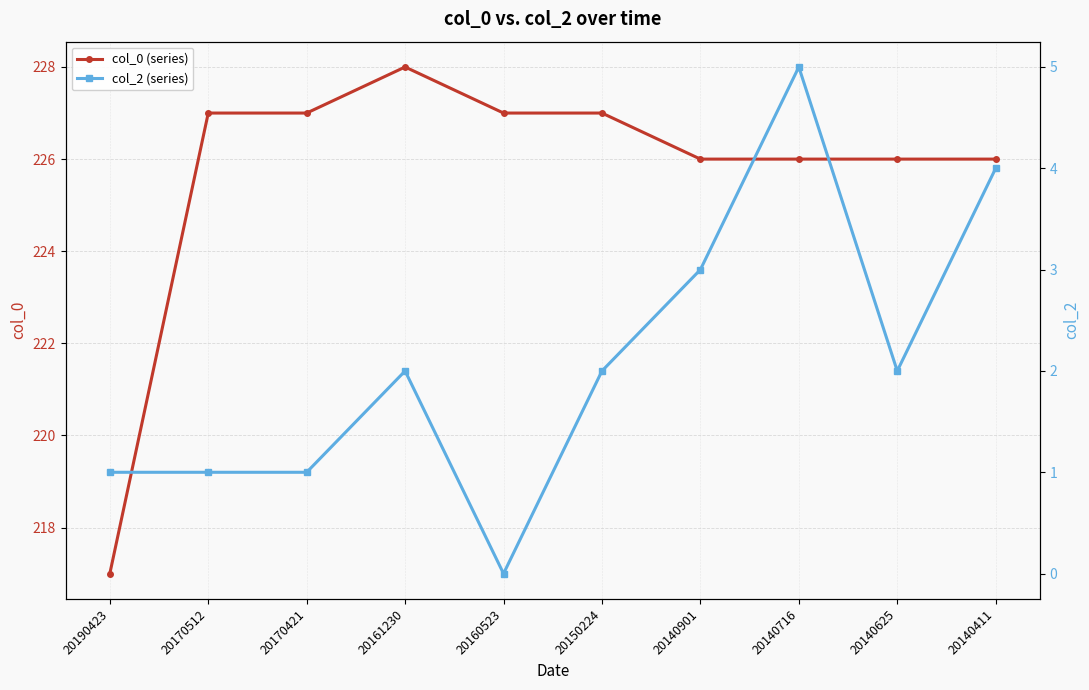

True or false: col_2 (series) and col_0 (series) intersect in this chart.

False